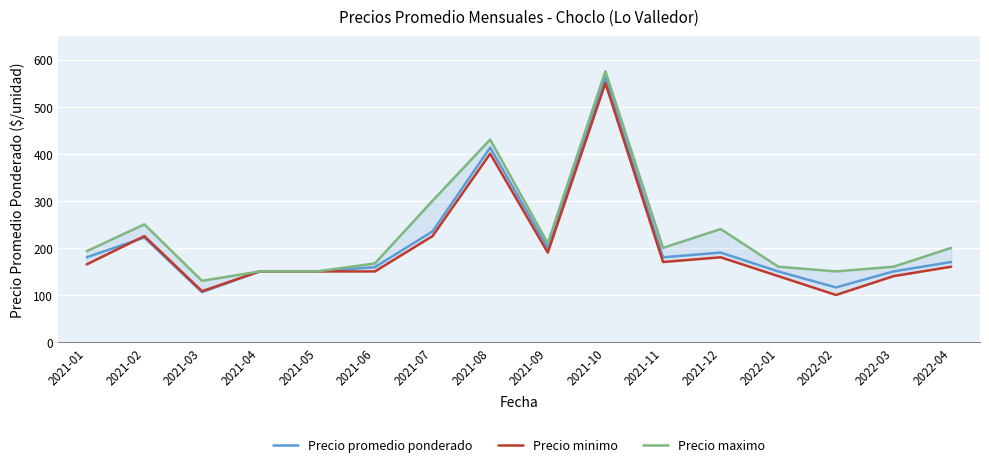

True or false: Precio maximo and Precio promedio ponderado cross at least once.

False